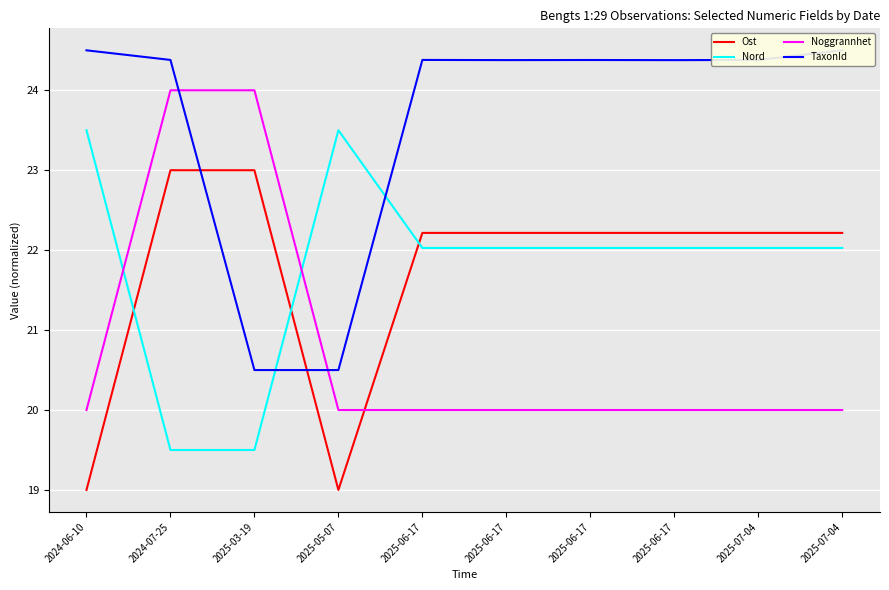

What is the difference between the Nord values at 2025-06-17 and 2025-03-19?

2.5